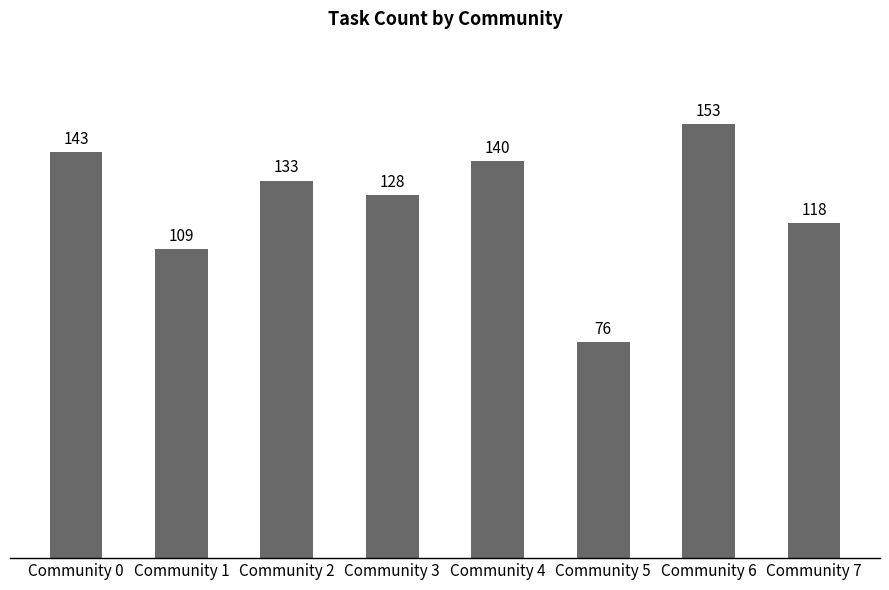

Are the bars horizontal?

No